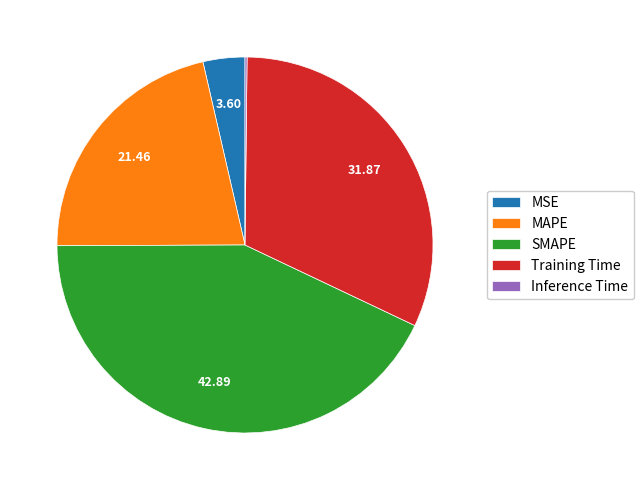

Which slice is the largest?

SMAPE